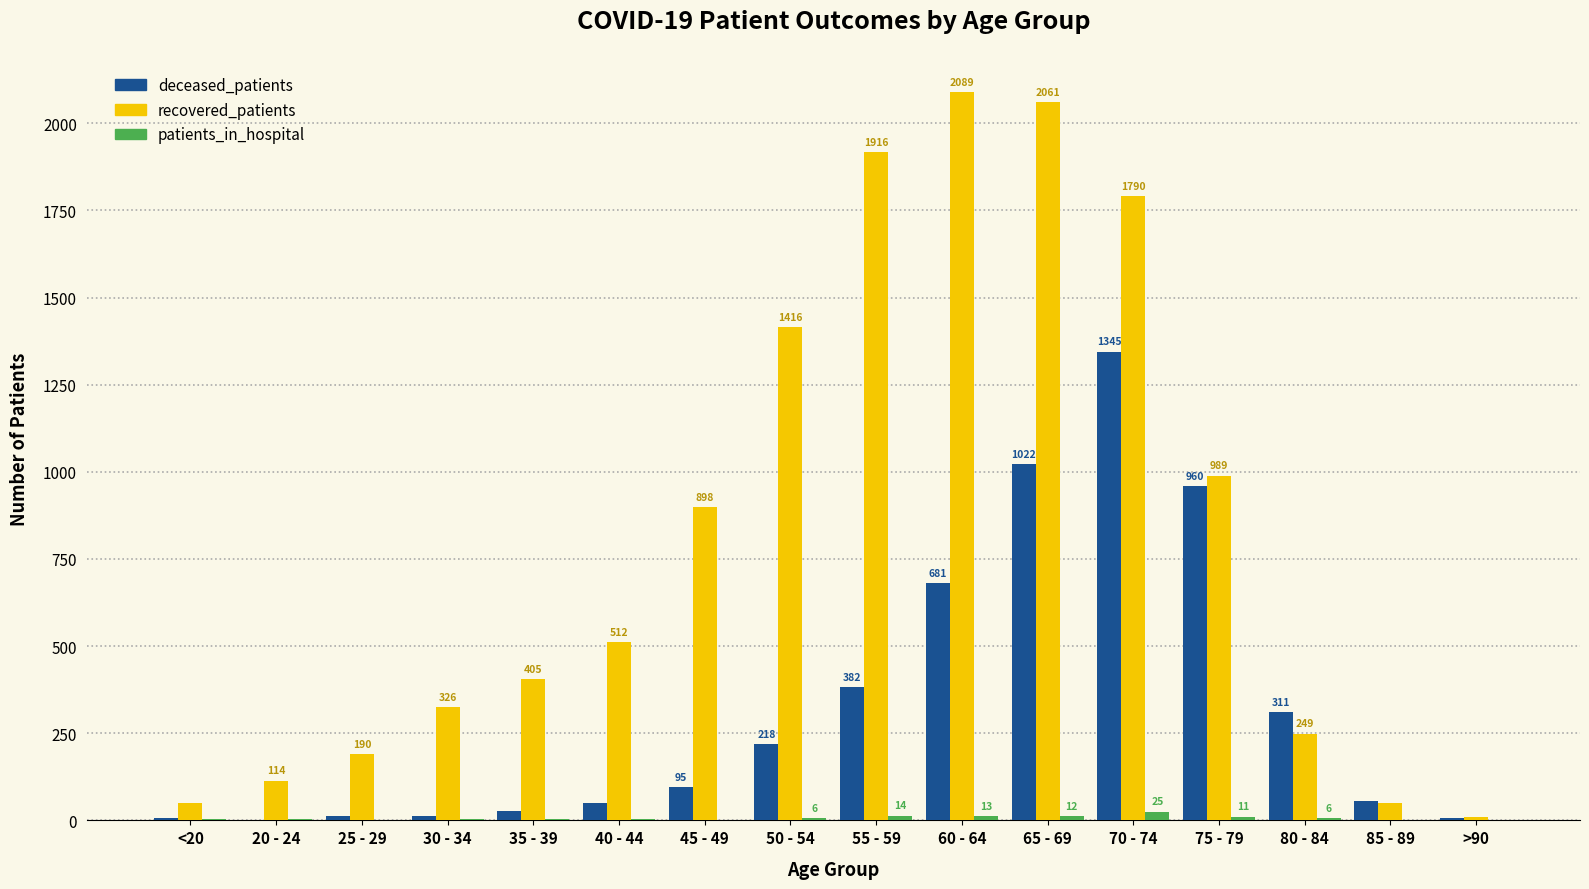

Which label corresponds to the largest value in the chart?

60 - 64